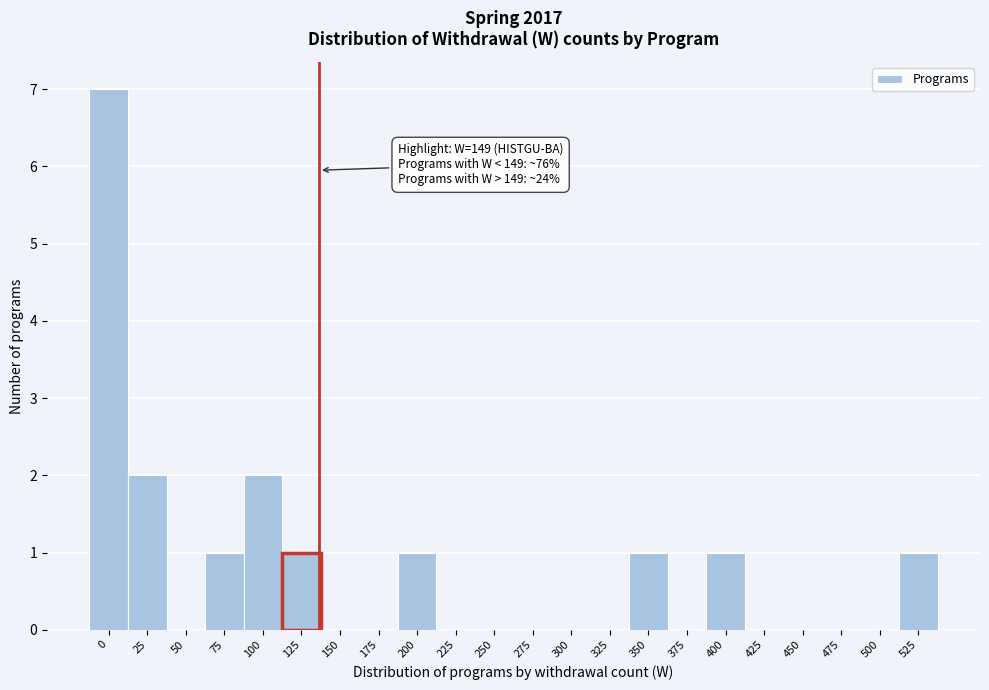

Reading left to right, extract all data points from this chart.

0=7	25=2	50=0	75=1	100=2	125=1	150=0	175=0	200=1	225=0	250=0	275=0	300=0	325=0	350=1	375=0	400=1	425=0	450=0	475=0	500=0	525=1